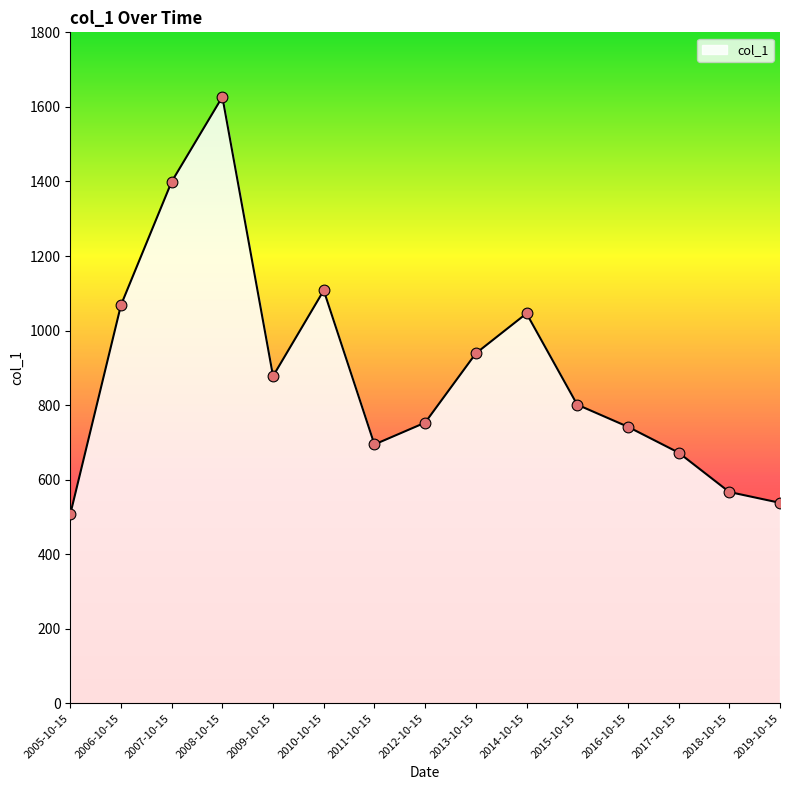

What is the change in value from 2006-10-15 to 2007-10-15?

+331.1